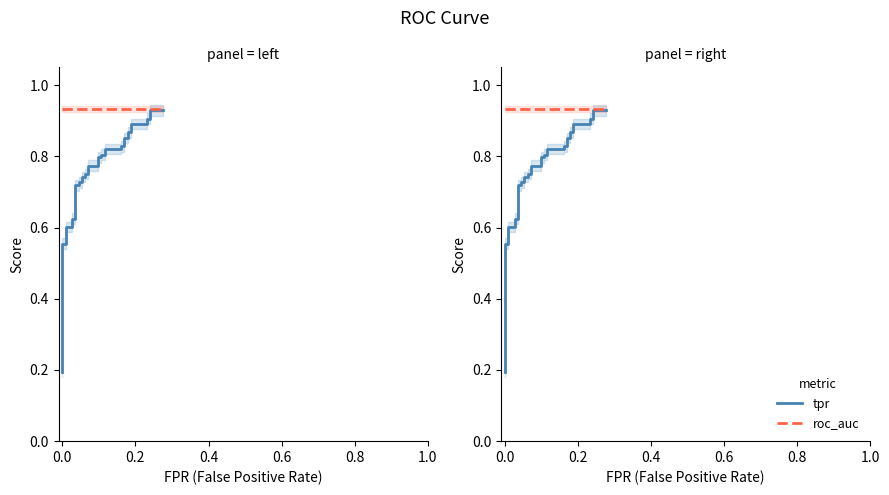

What is the maximum value shown in the chart?

0.9